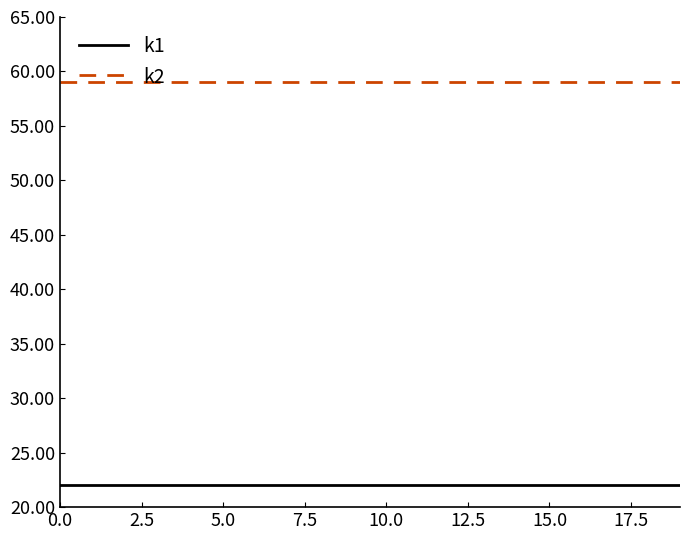

True or false: k1 and k2 cross at least once.

False